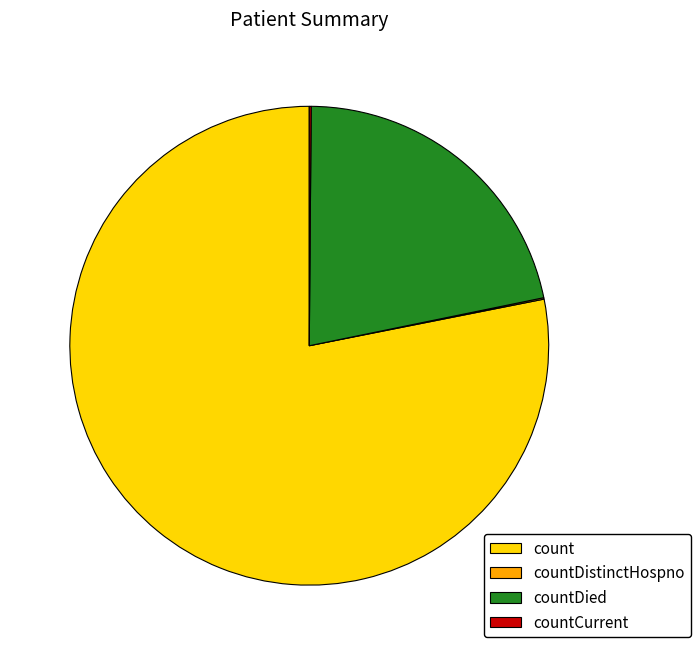

Is it true that count is 78% of the pie?

True